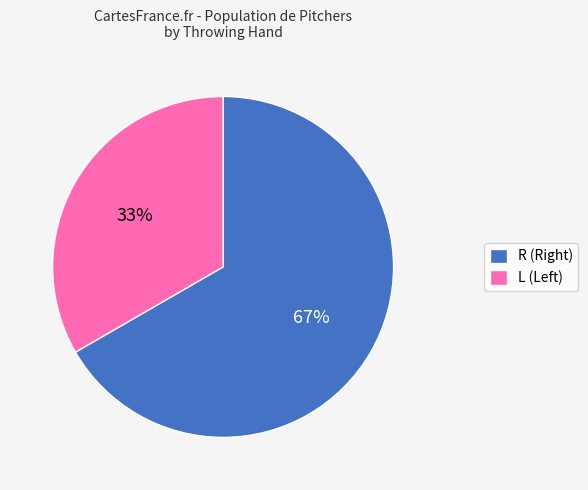

To the nearest percent, what is the combined percentage of L and R?

100%